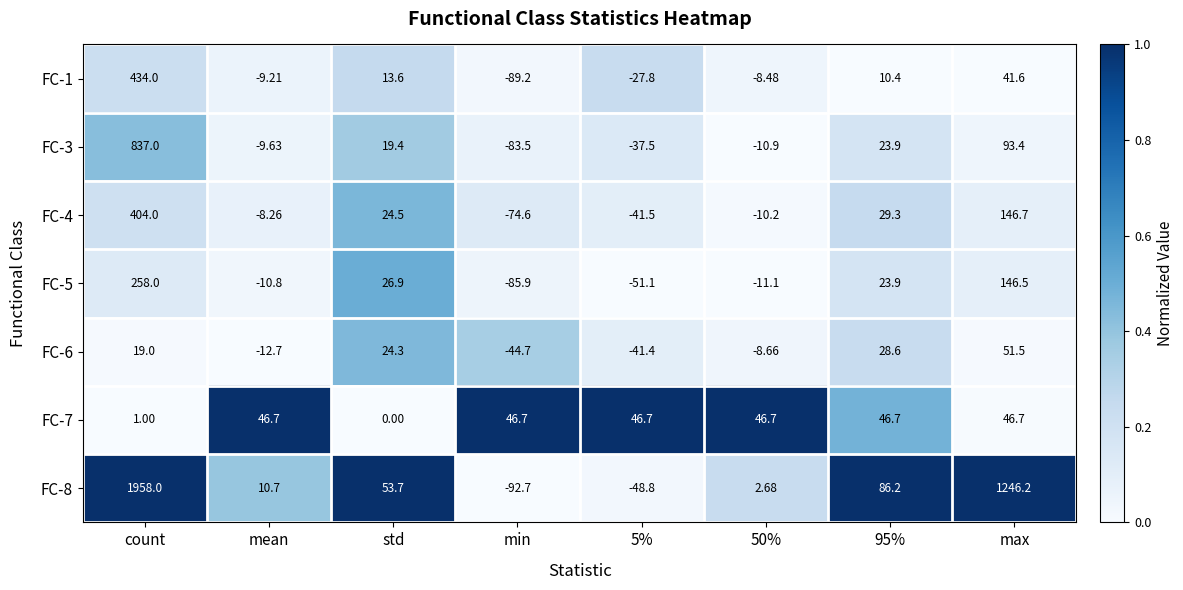

At which category is the sum across all series the highest?

count